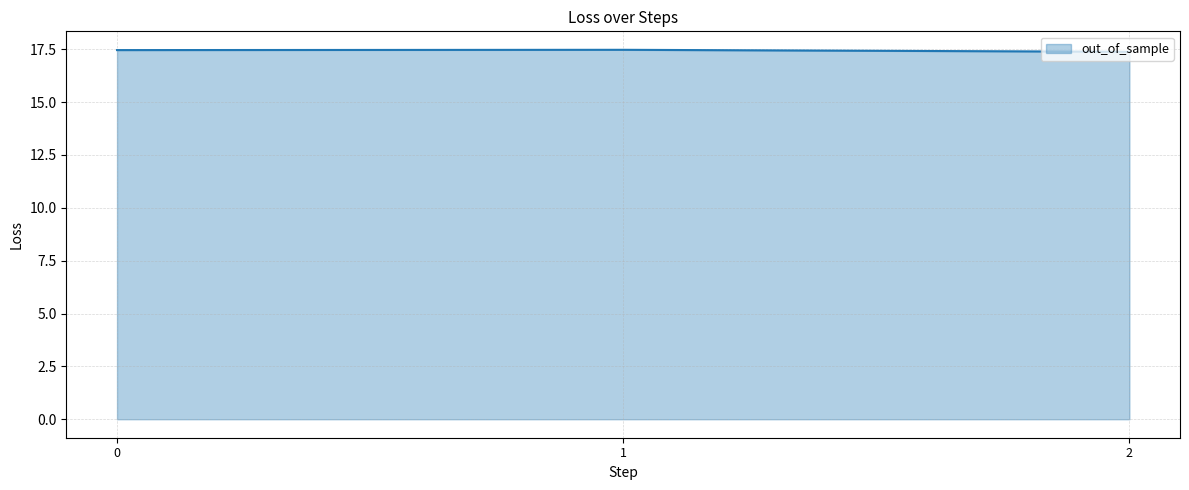

Reading left to right, what are all the values shown in this chart?

17.5	17.5	17.4